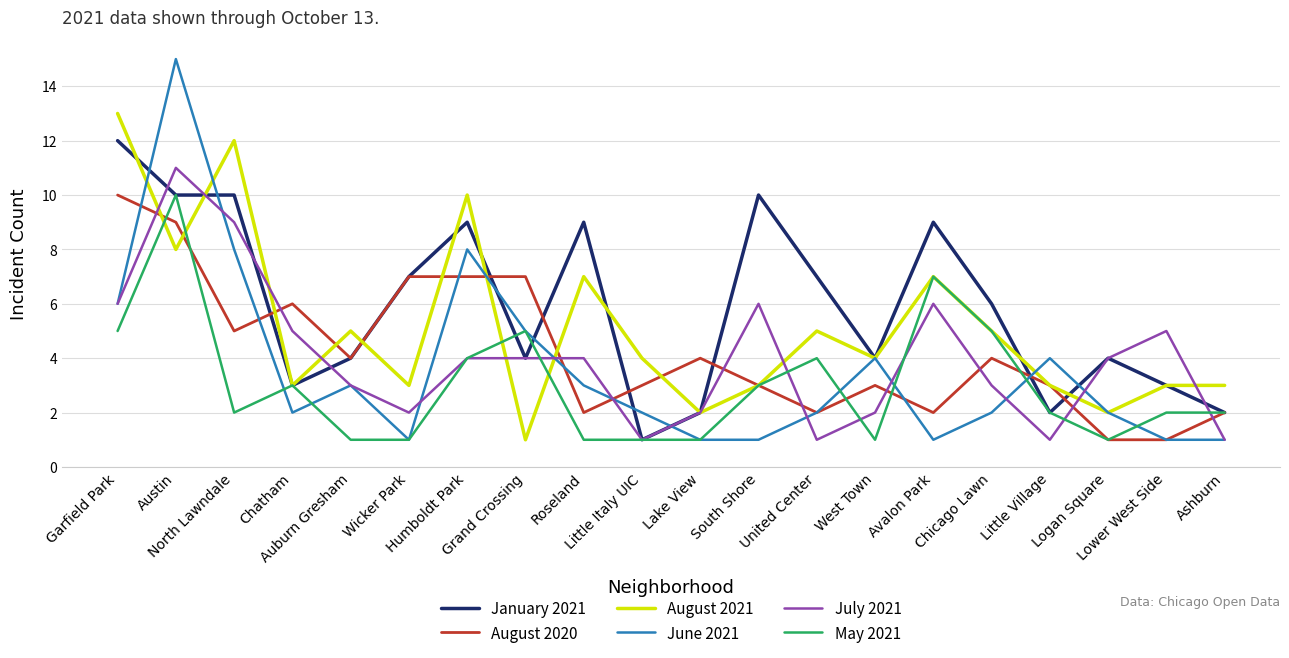

True or false: August 2021 has more than 0 points higher than both neighbors.

True